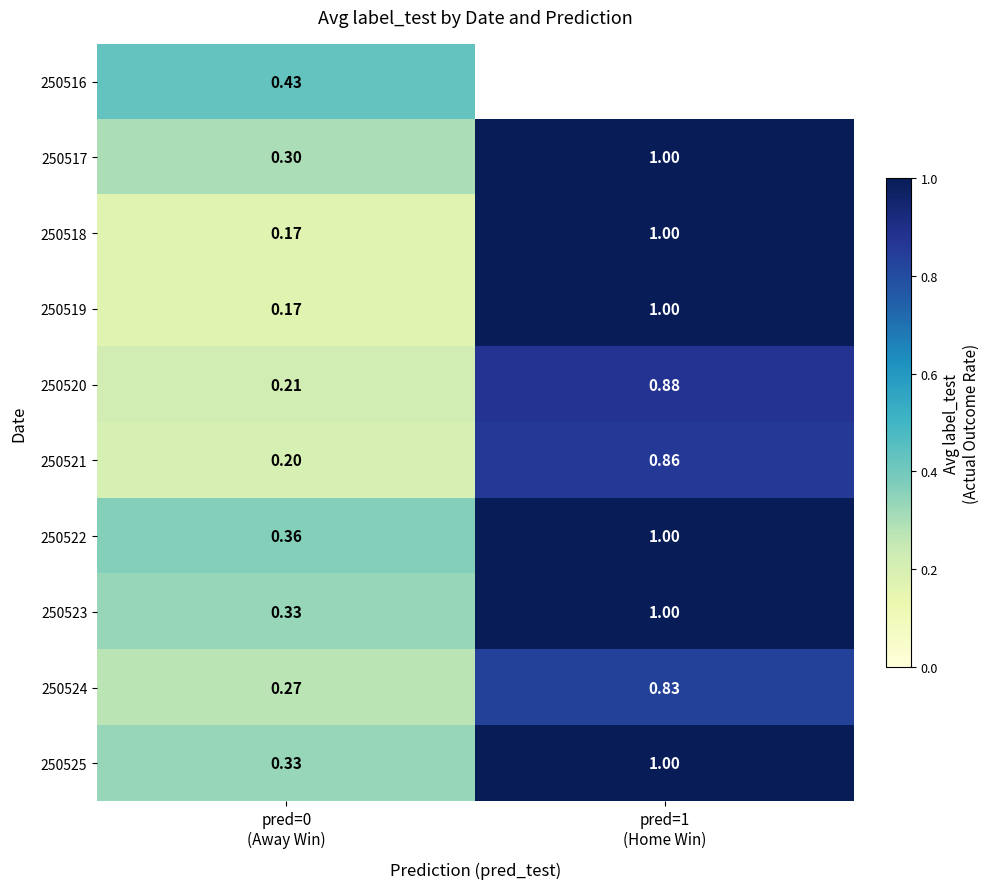

What is the difference between the 250520 values at pred=0 (Away Win) and pred=1 (Home Win)?

0.7